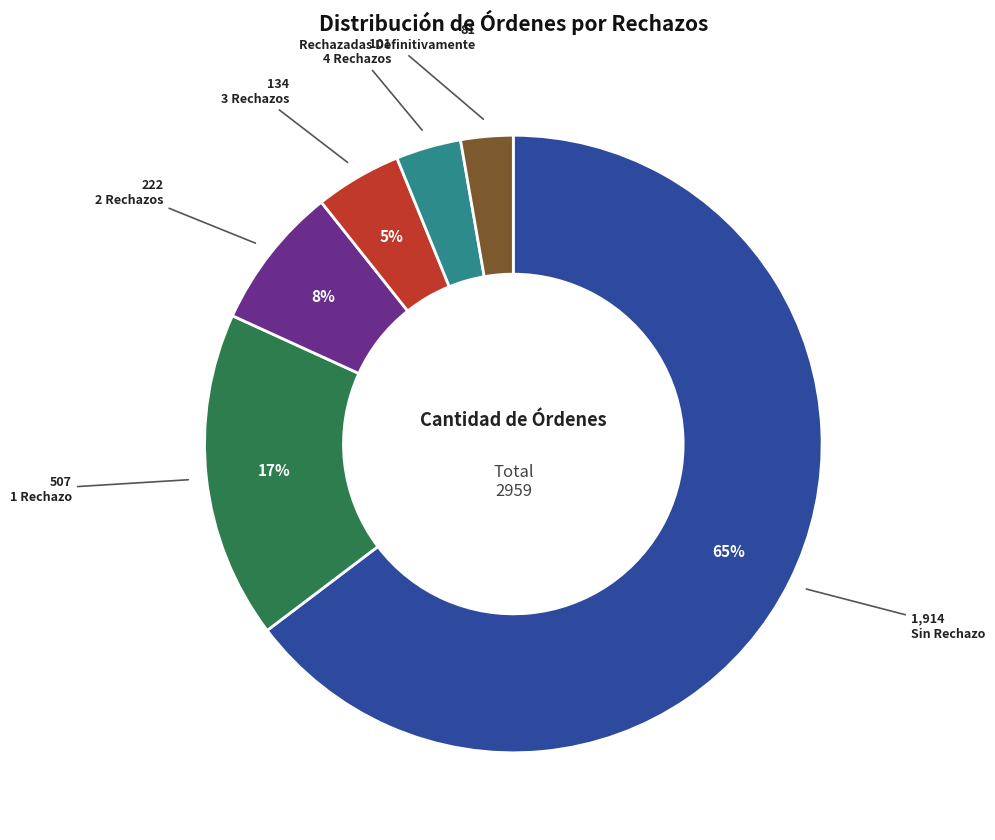

To the nearest percent, what is the combined percentage of 2 Rechazos and 4 Rechazos?

11%